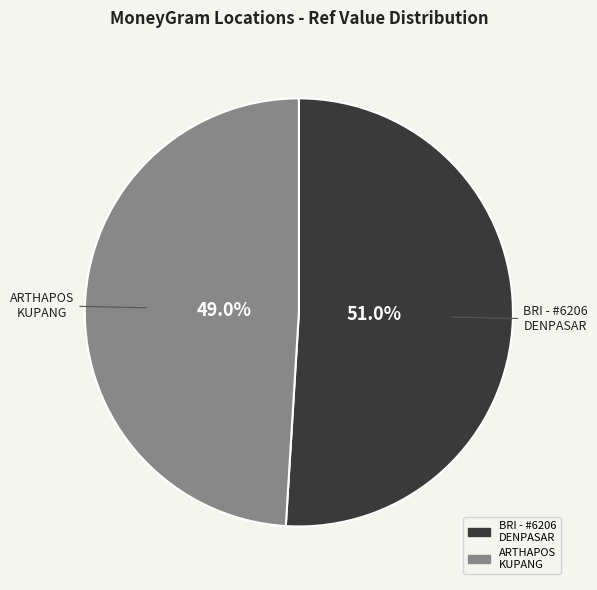

How many segments does this pie chart have?

2